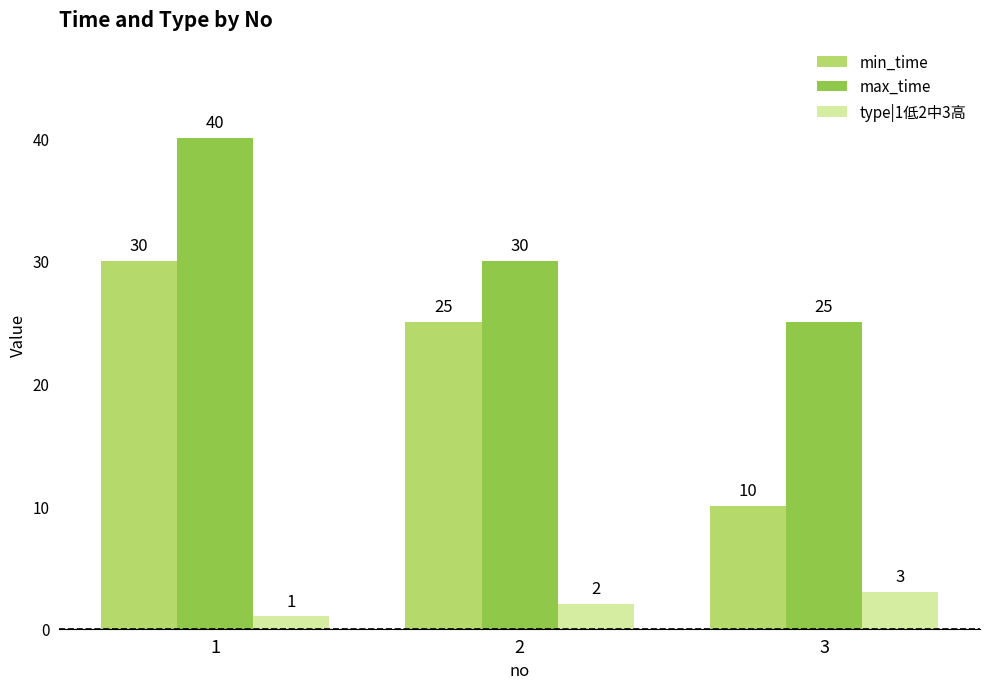

List the series in order of their peak value, highest first.

max_time, min_time, type|1低2中3高